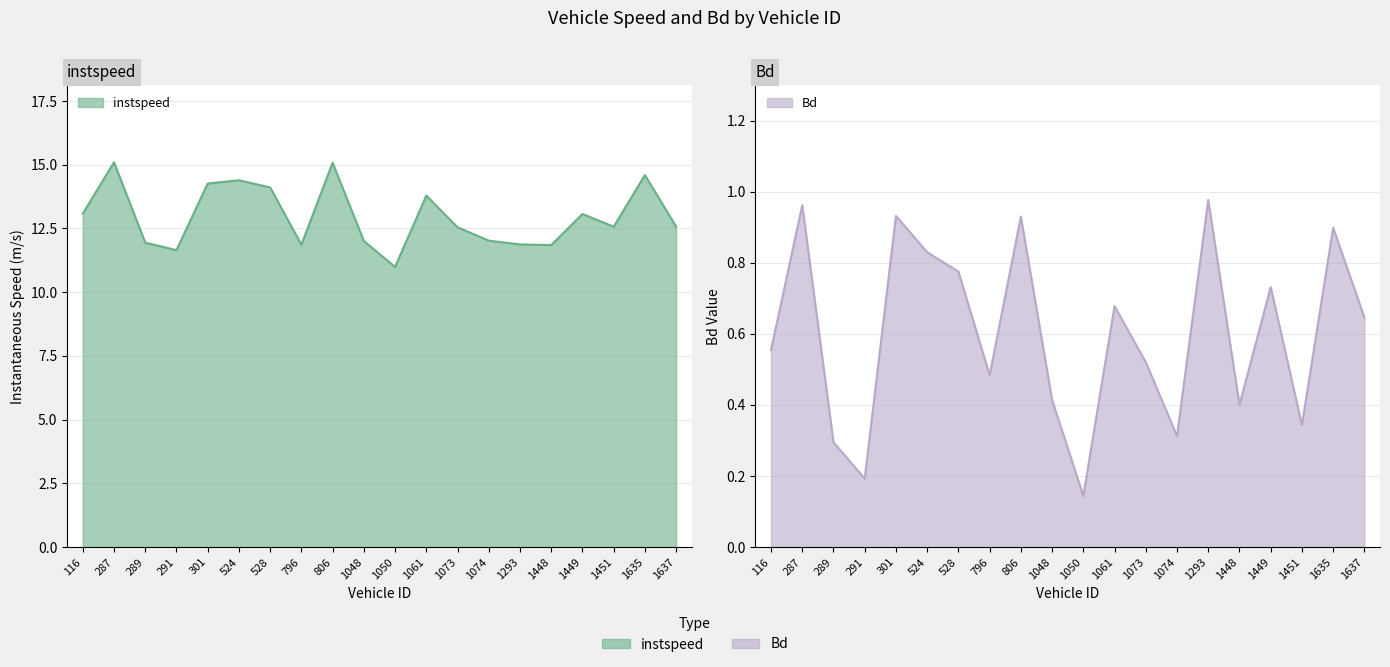

What is the difference between the instspeed values at 1050 and 806?

4.1